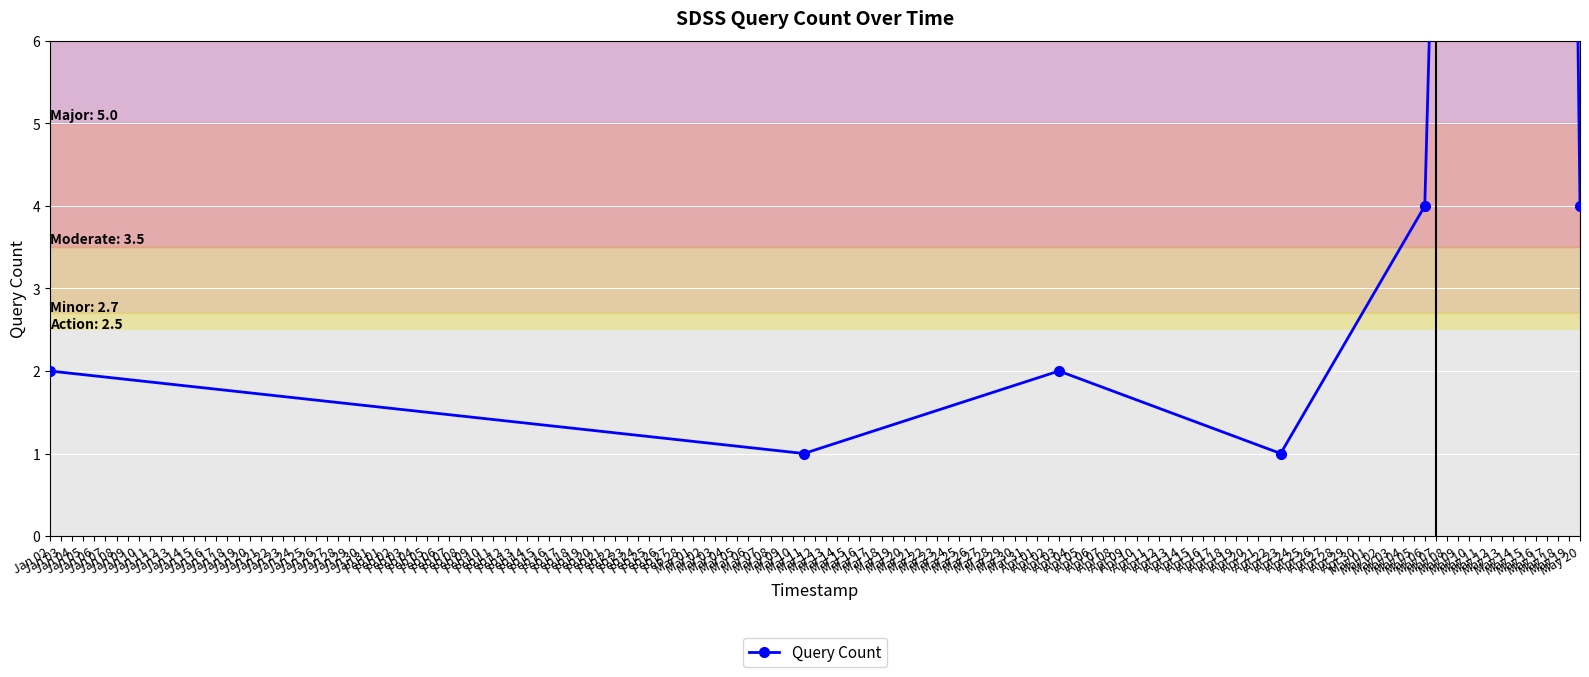

How many points are higher than both their immediate neighbors (excluding endpoints)?

3